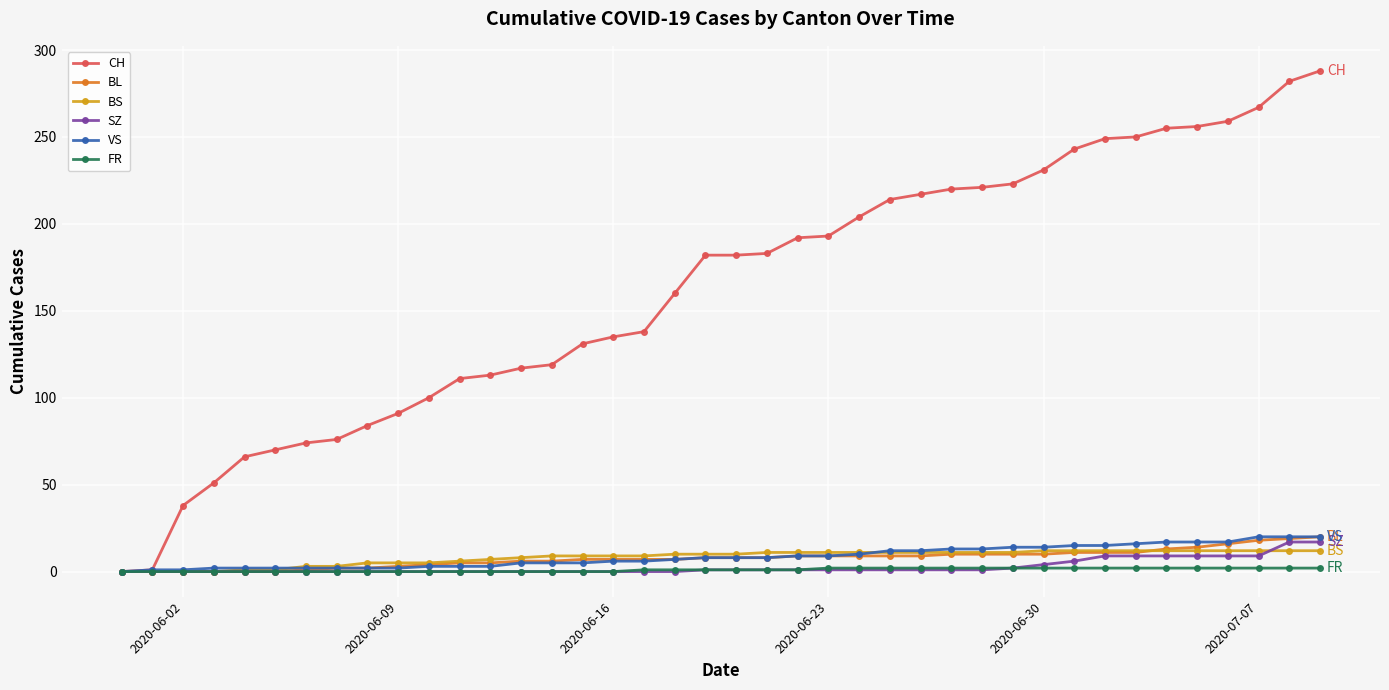

How many lines are shown in the chart?

6